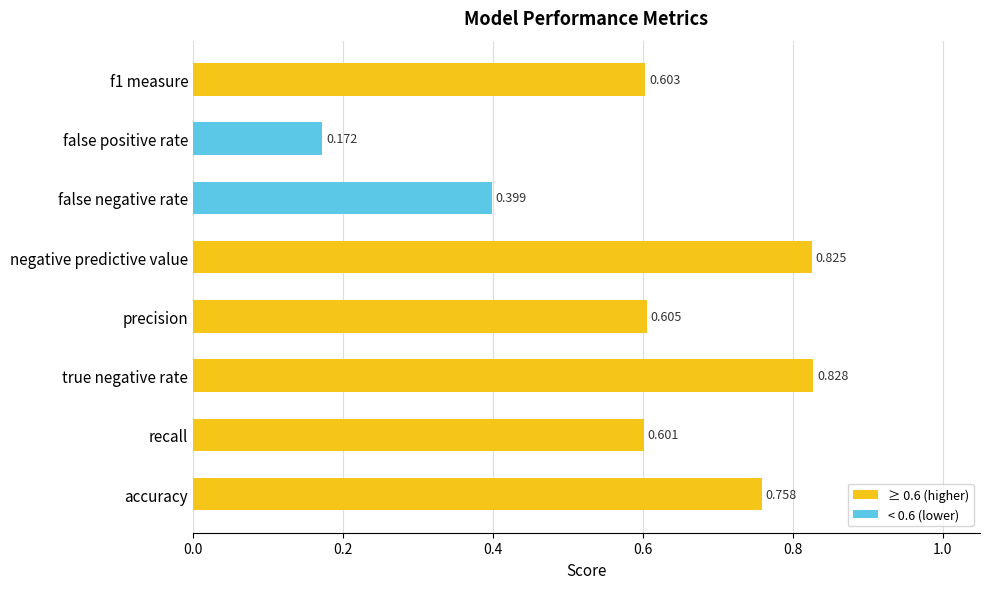

What is the difference between the maximum and minimum values?

0.7